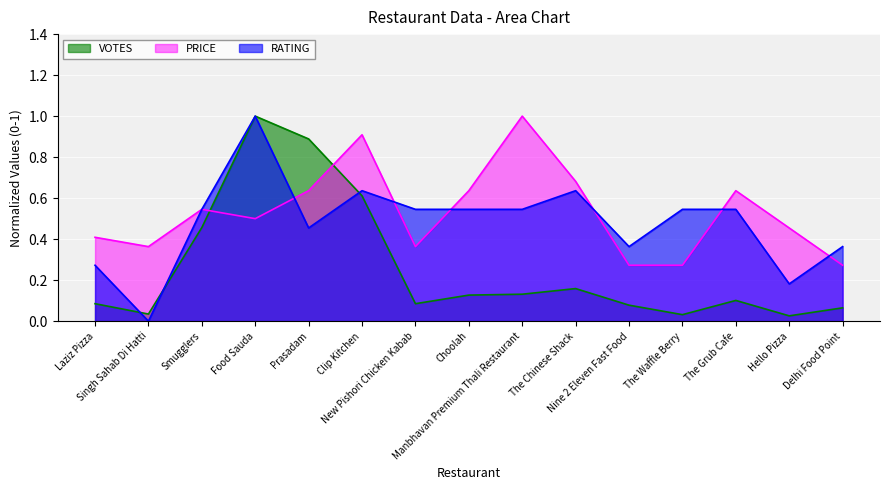

True or false: PRICE has a value of 0.4 at Singh Sahab Di Hatti.

True